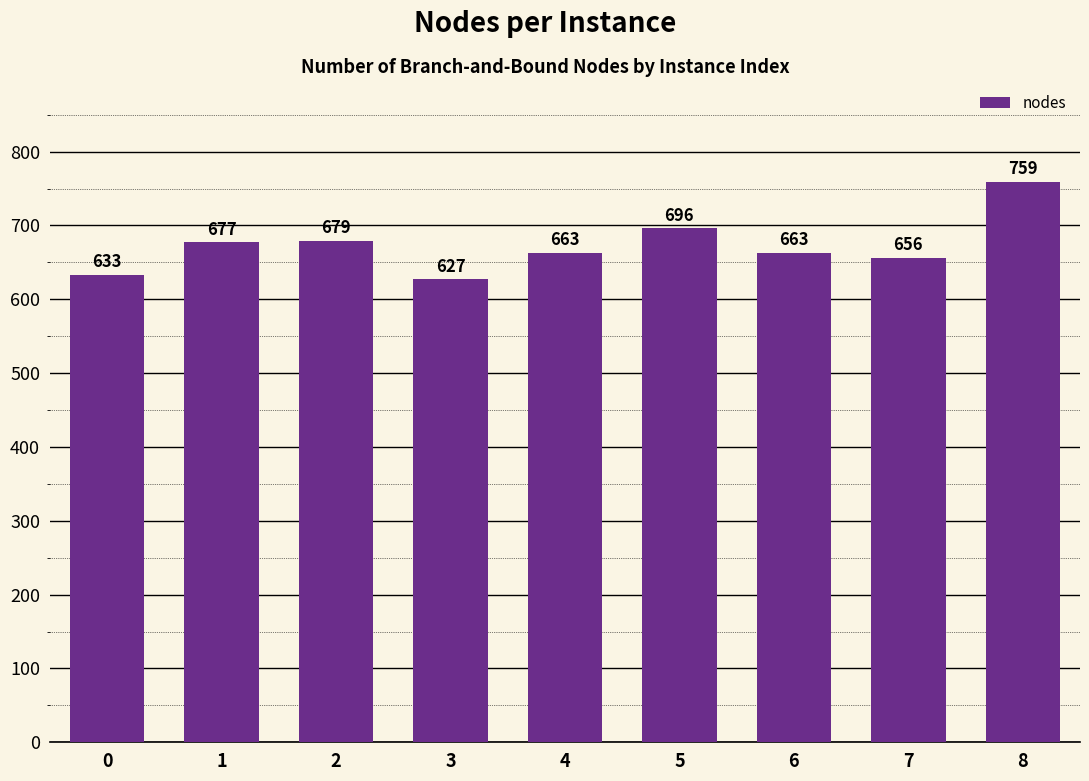

How many categories are shown in the chart?

9